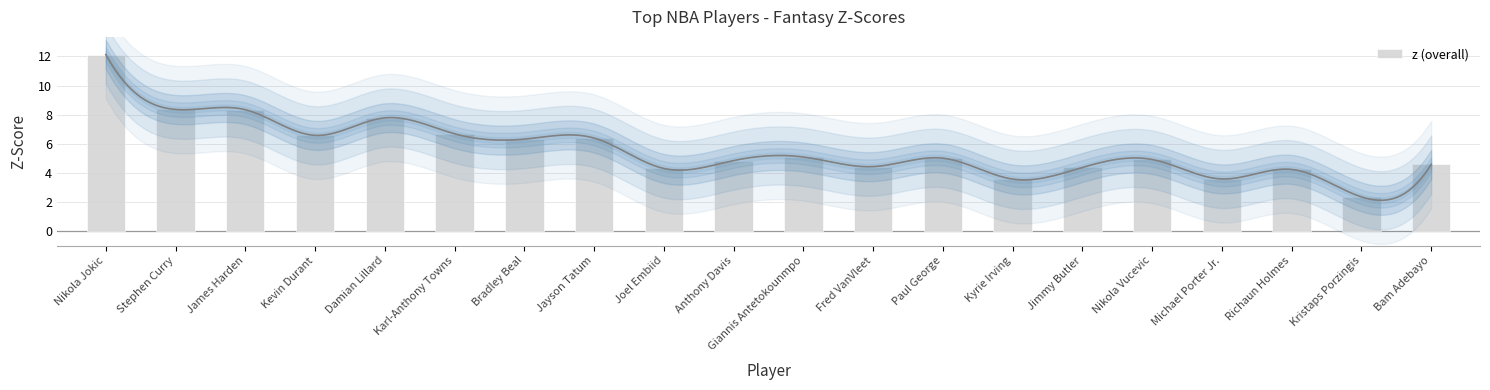

Which has a higher value, Karl-Anthony Towns or Fred VanVleet?

Karl-Anthony Towns